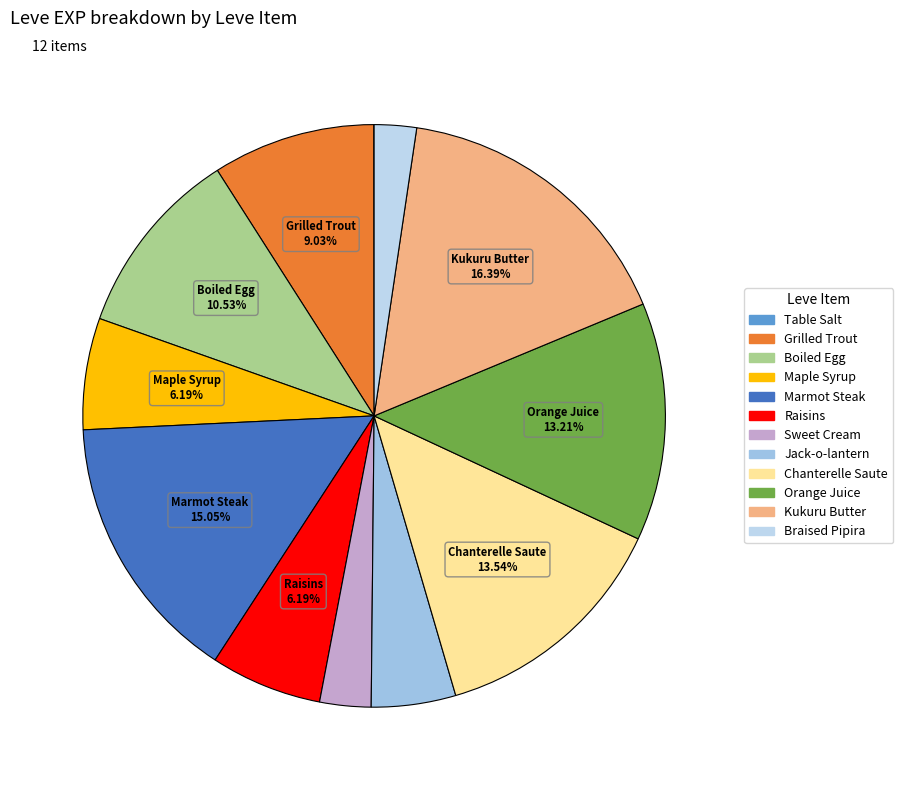

To the nearest percent, what portion does Maple Syrup represent?

6%